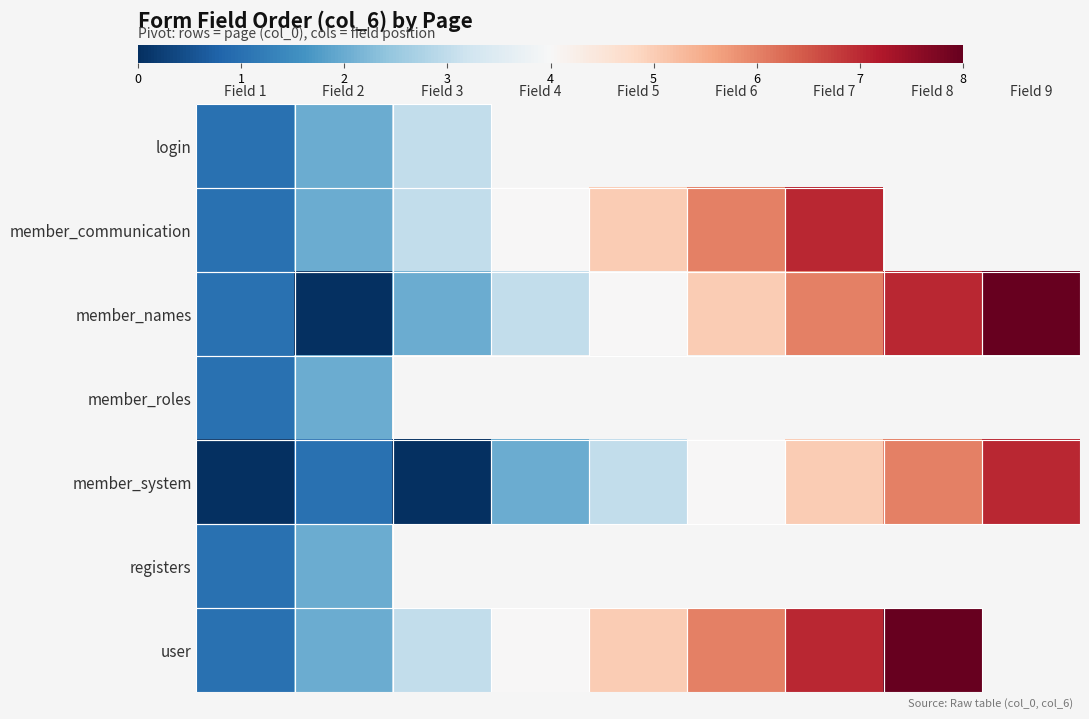

How many values in registers are above zero?

2